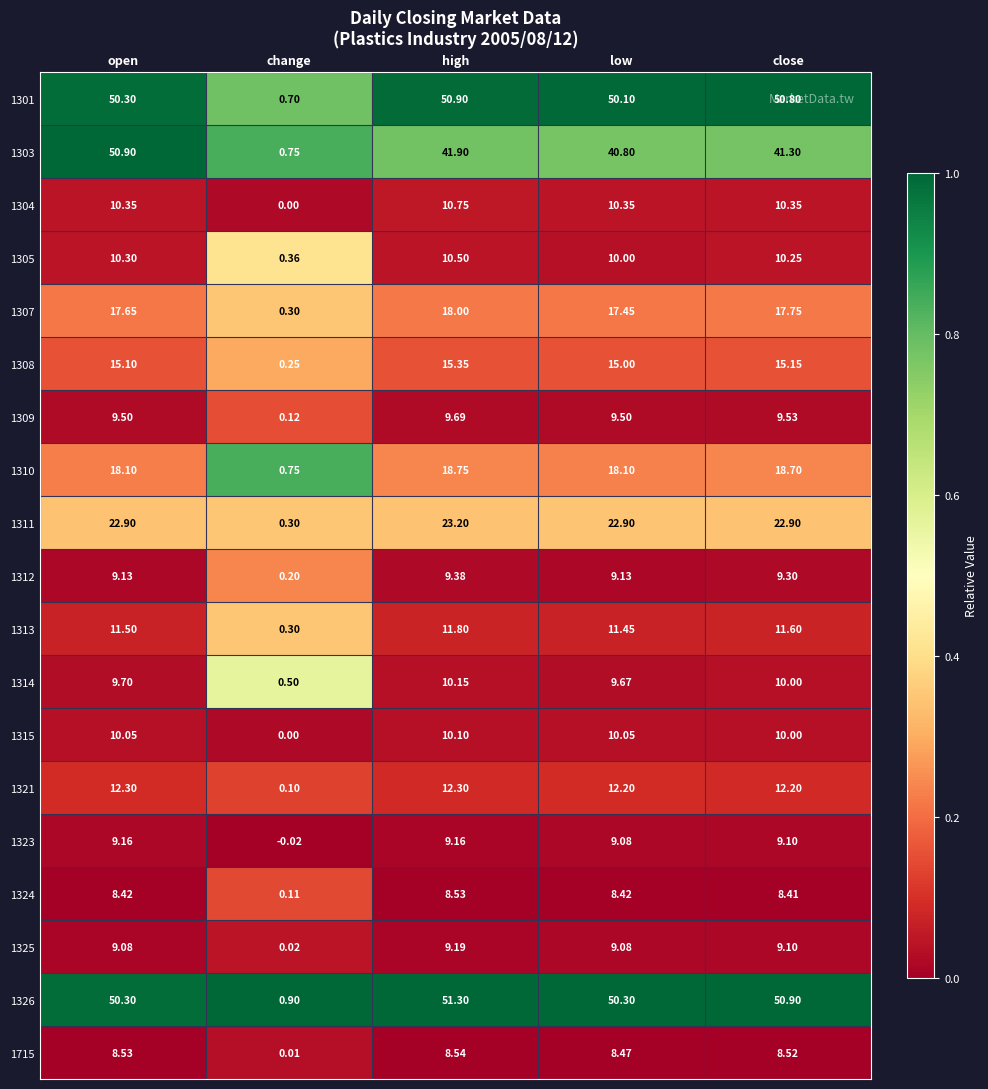

Which series has the largest total across all categories?

1326